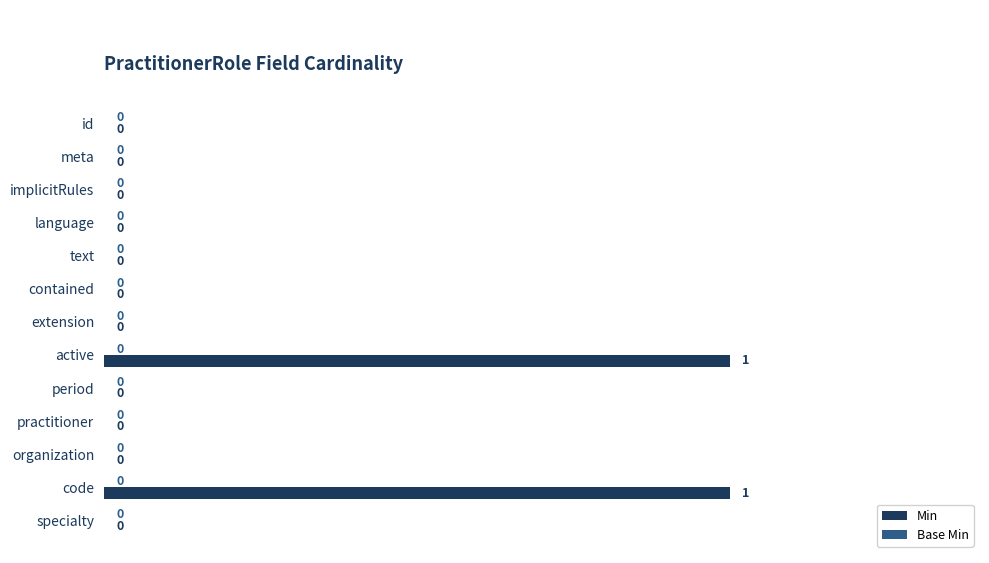

Between implicitRules and active, which is larger?

active